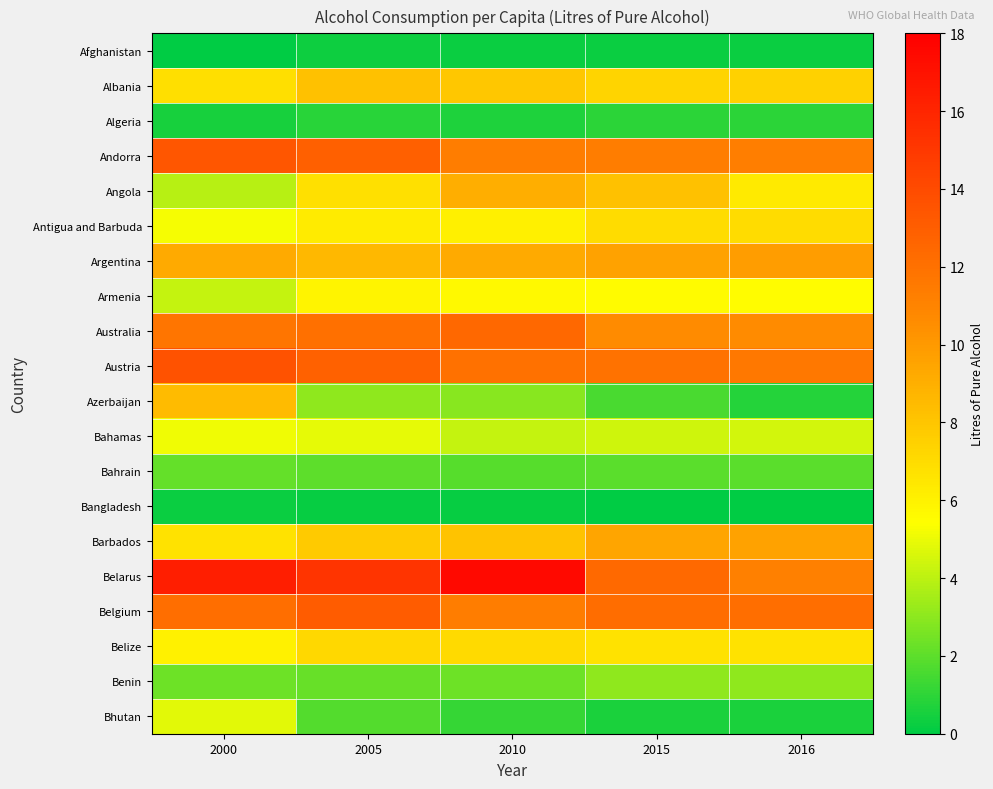

What is the difference between the highest and lowest values at 2016?

12.1